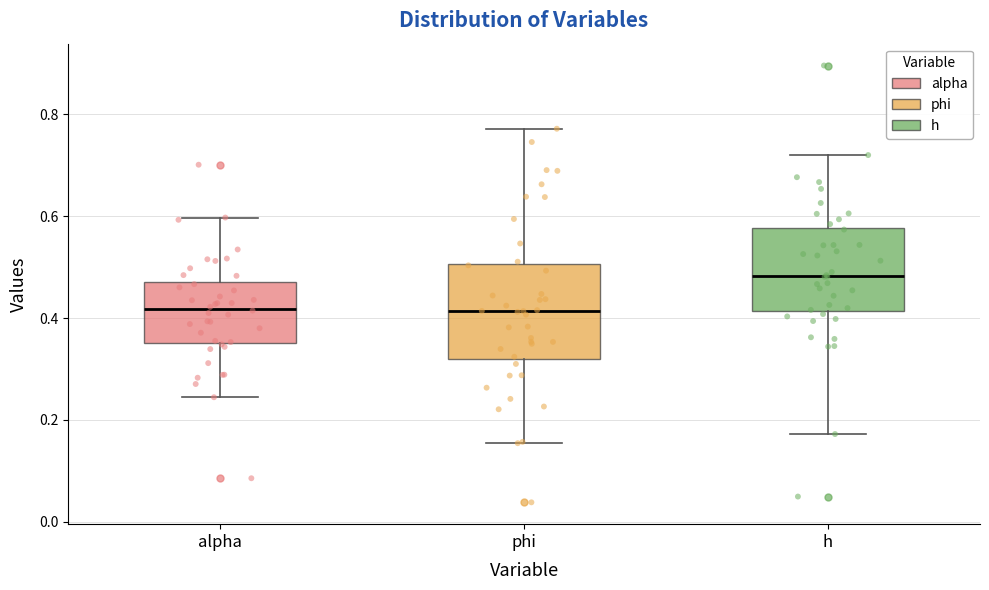

Reading left to right, transcribe this box plot: for each box, give where its median line is, the range the box spans, and where its two whiskers end, as read against the y-axis. The values are not printed on the chart, so give them approximately, as read against the axis.

alpha: median 0.42, box 0.36 to 0.48, whiskers 0.24 to 0.60
phi: median 0.42, box 0.32 to 0.50, whiskers 0.16 to 0.78
h: median 0.48, box 0.42 to 0.58, whiskers 0.18 to 0.72